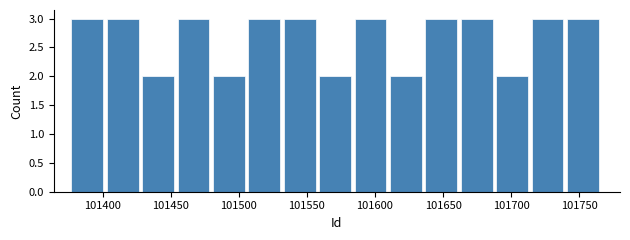

What is the height of the bar covering 101533 to 101559 on the x-axis? Neither the bar edges nor the heights are printed on the chart, so give them approximately, as read against the axes.

3